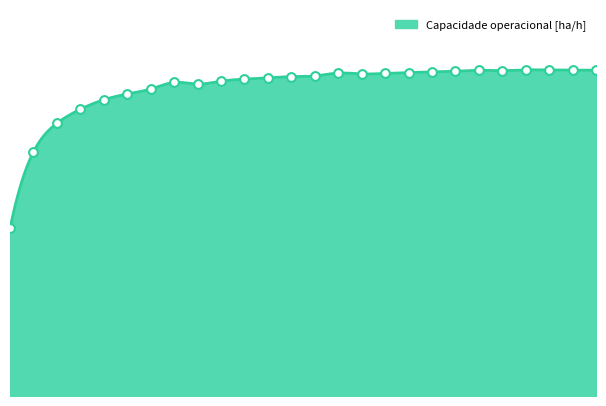

Which has a higher value, 4 or 8?

8